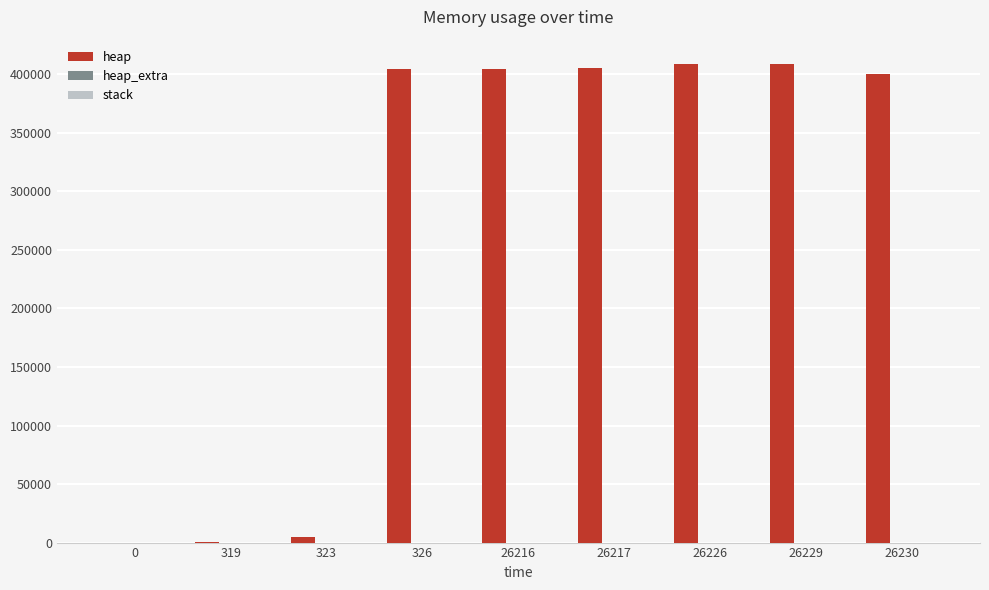

The value of heap at 0 is -254907. True or false?

False